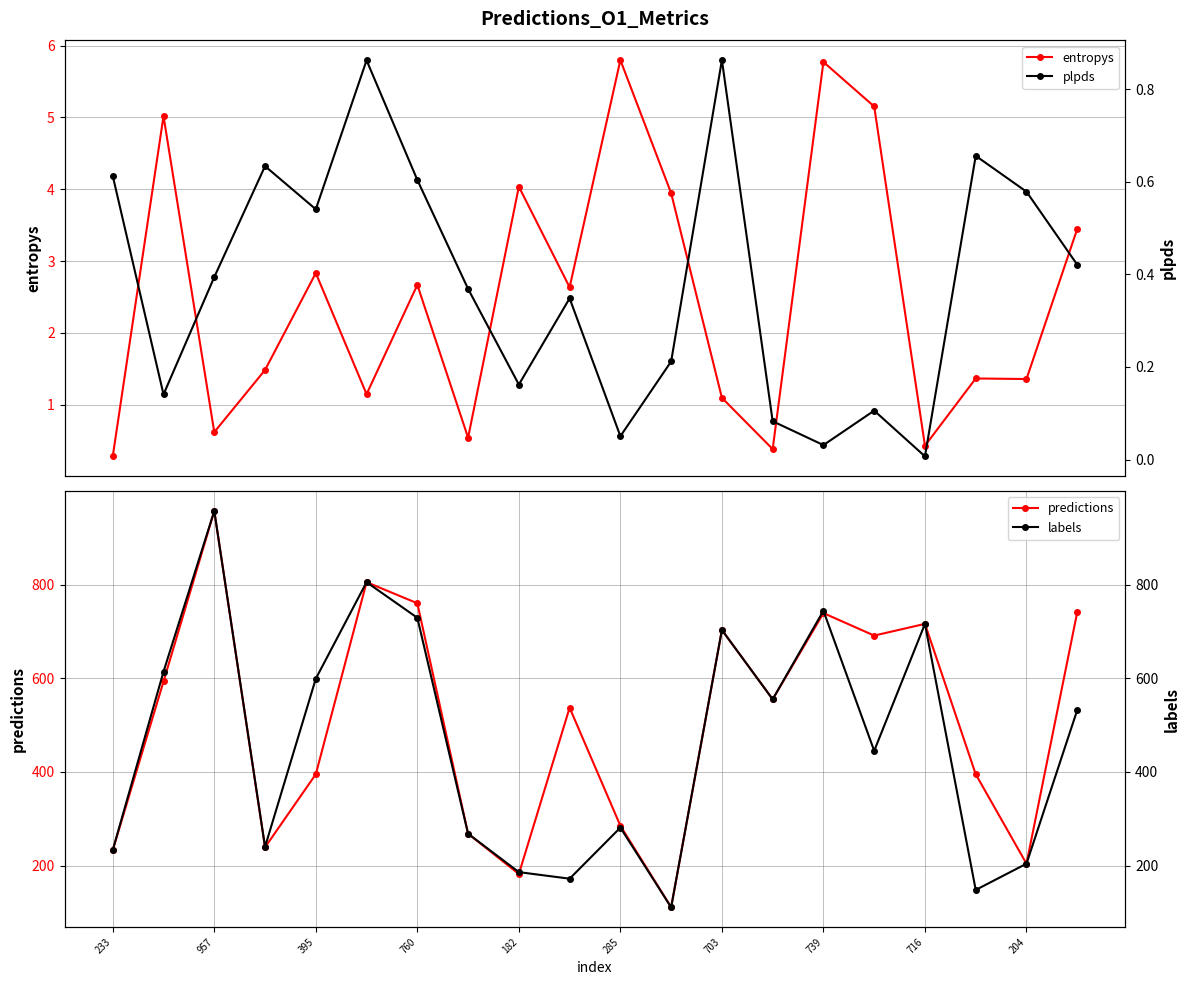

True or false: plpds and labels intersect in this chart.

False